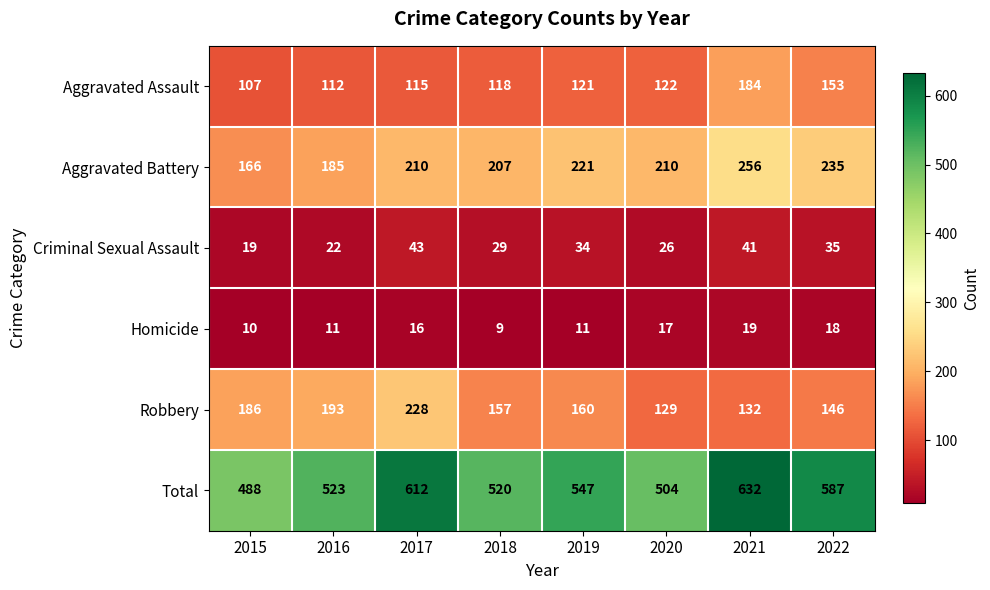

At which label does Robbery first exceed 160?

2015